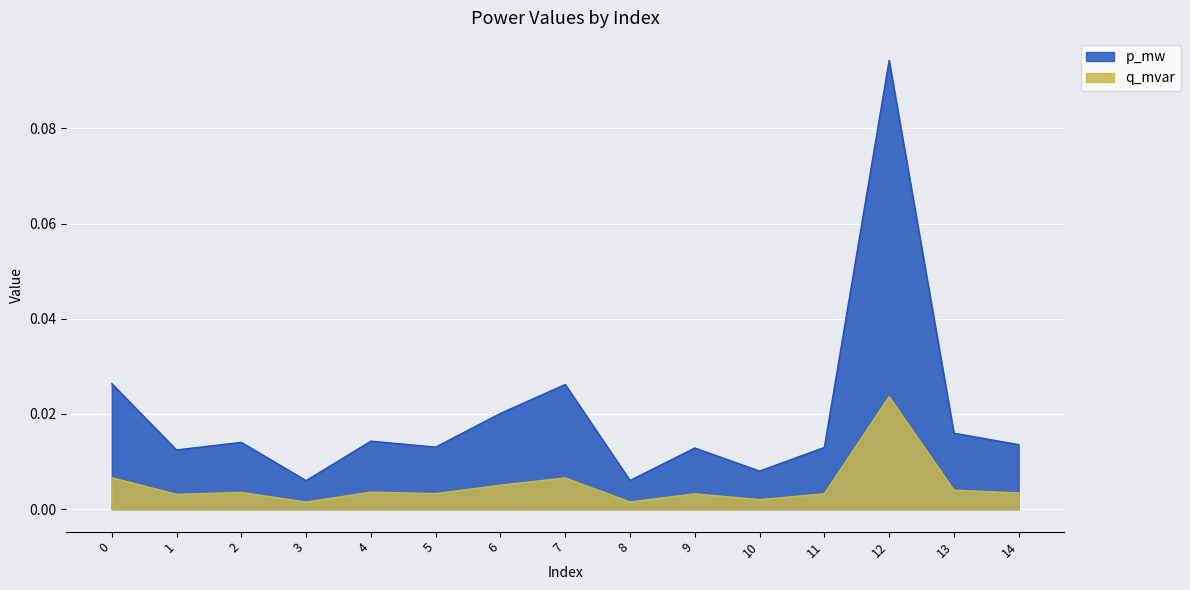

Which series has the widest spread of values?

p_mw